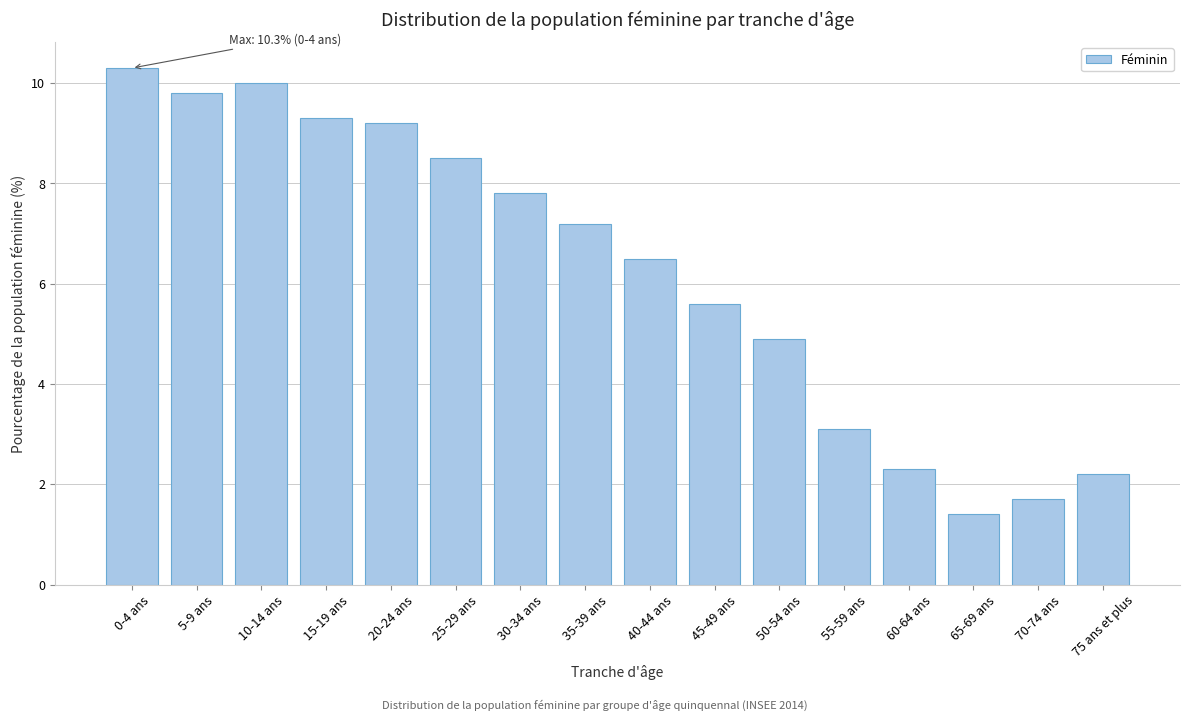

Reading left to right, transcribe all the data shown in this chart.

10.3	9.8	10.0	9.3	9.2	8.5	7.8	7.2	6.5	5.6	4.9	3.1	2.3	1.4	1.7	2.2